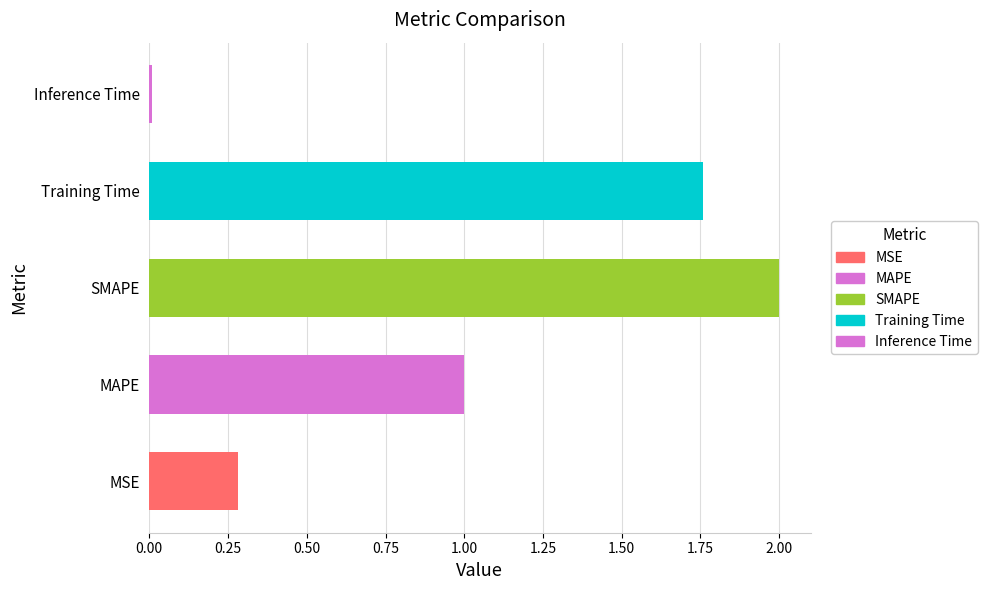

Which category has the highest value across all series?

SMAPE